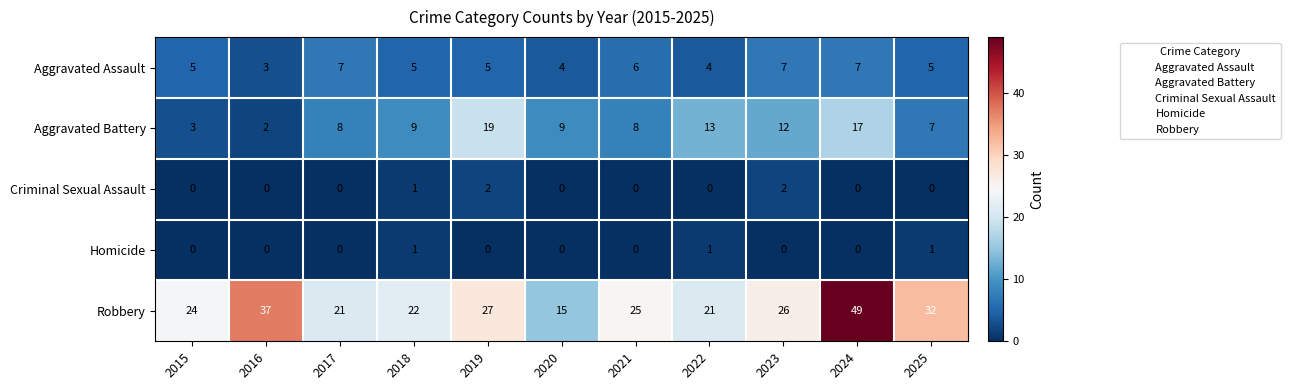

At which category is the sum across all series the highest?

2024